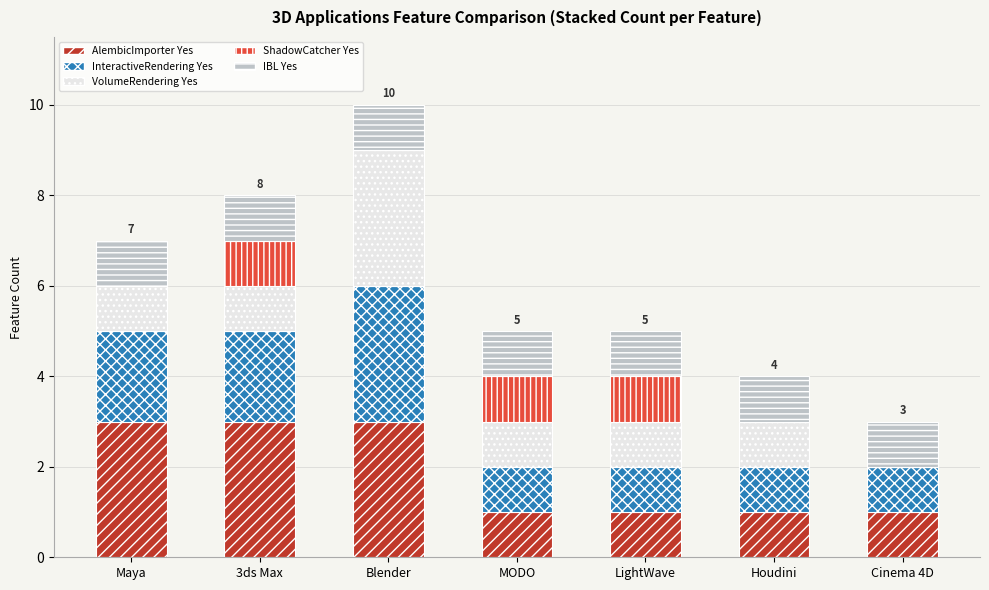

What is the total value across all series at MODO?

5